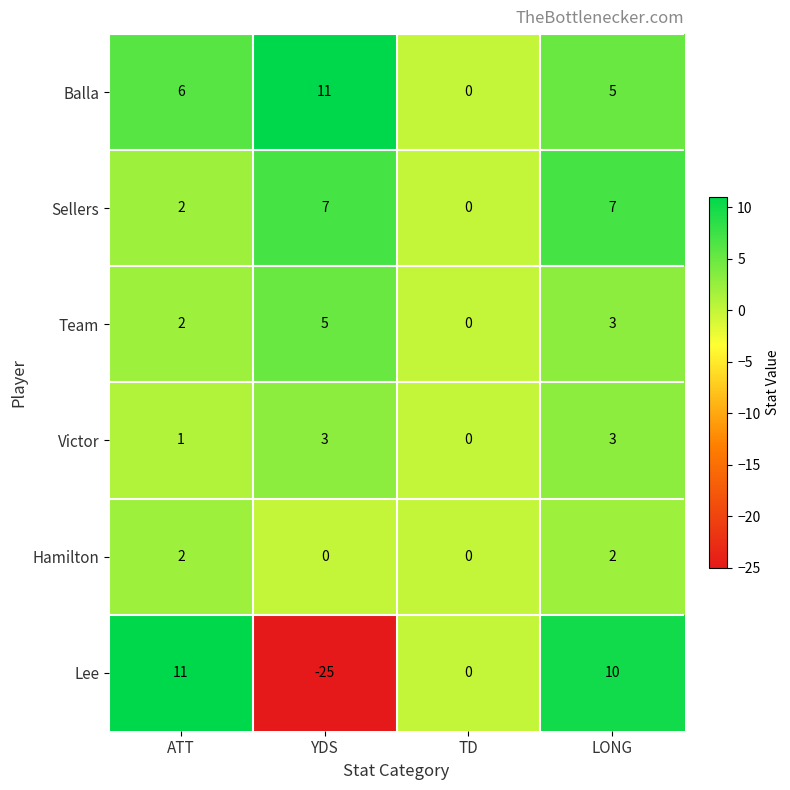

What is the sum of all Victor values?

7